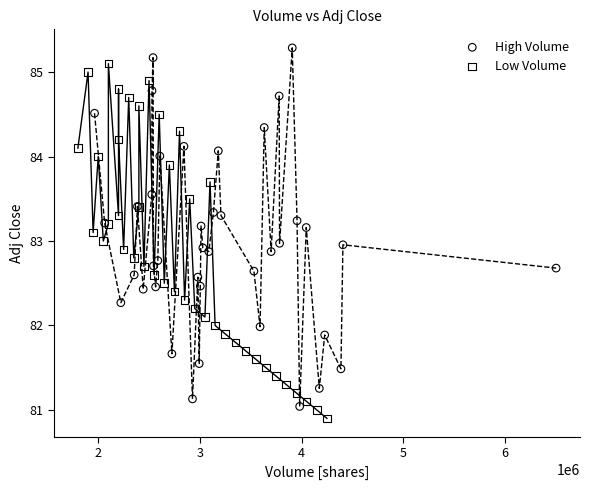

What are all the series names shown in the legend?

High Volume, Low Volume